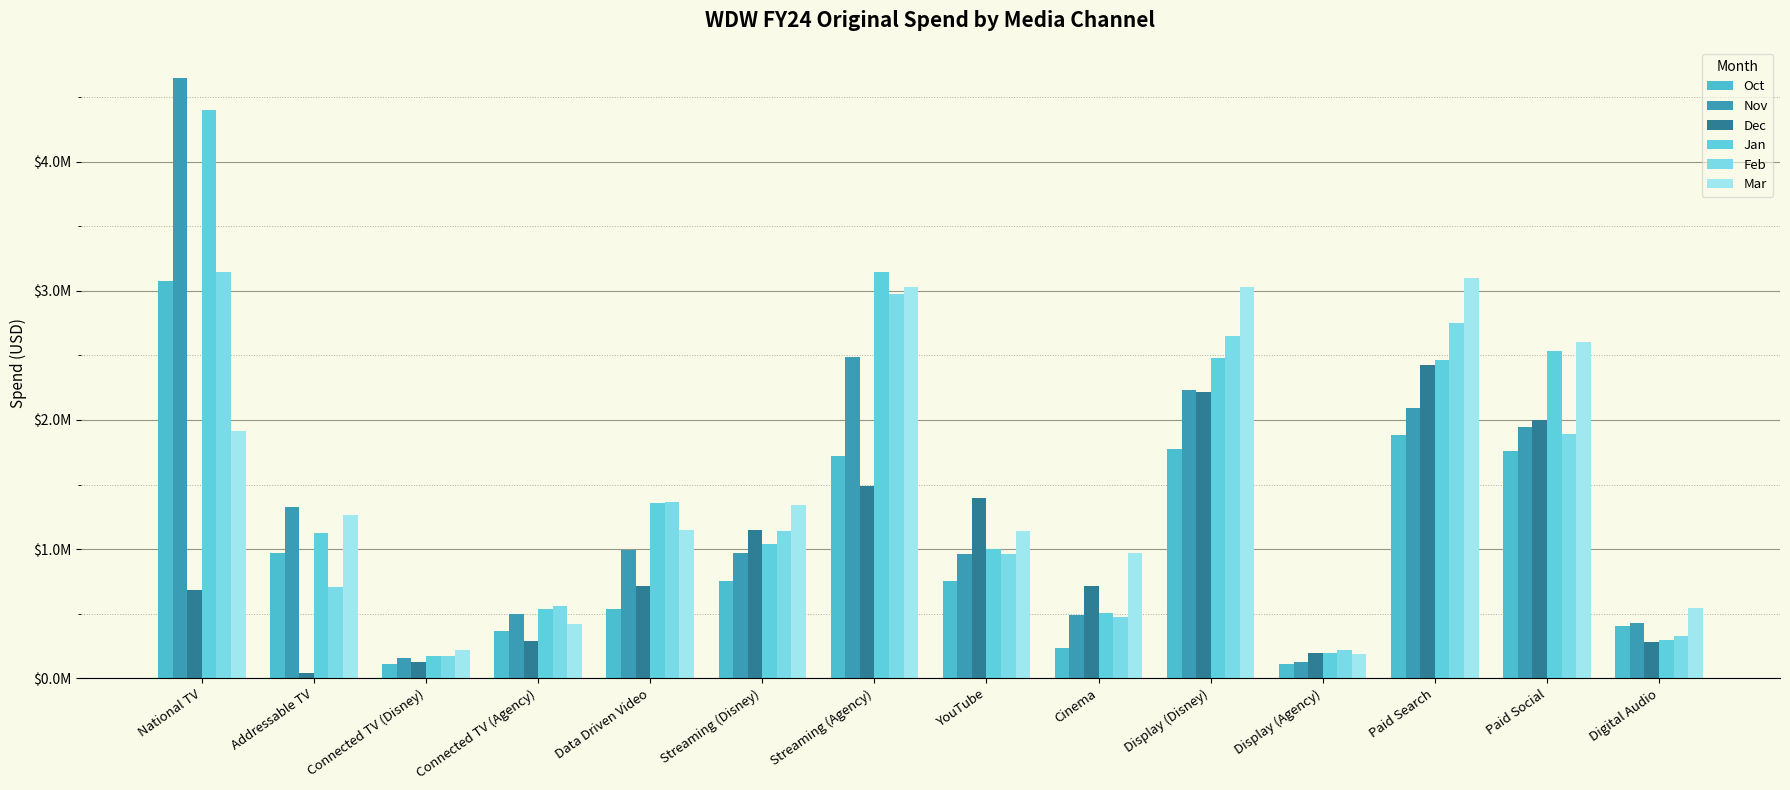

Where is Feb nearest to the value 1655470?

Paid Social